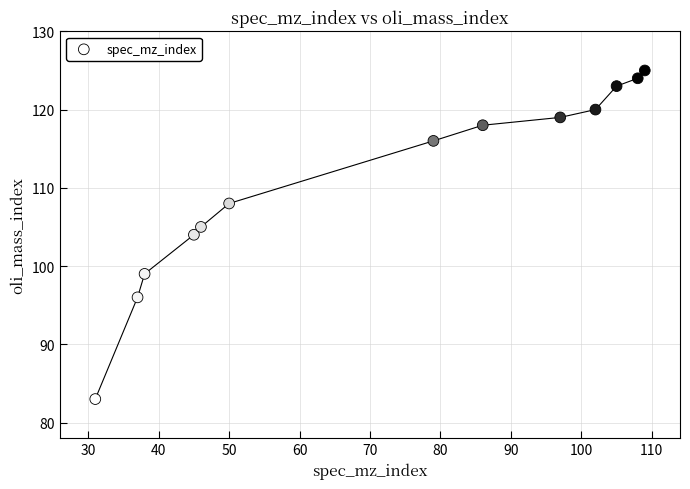

Count the number of points in this scatter plot.

13